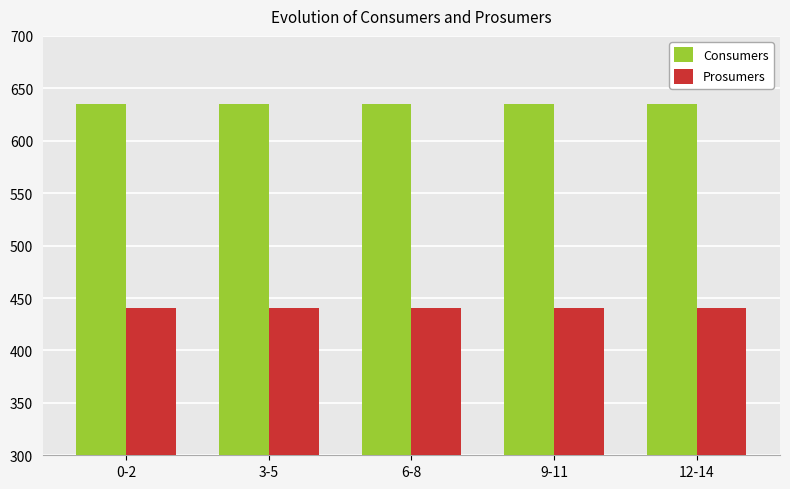

Are the bars horizontal?

No